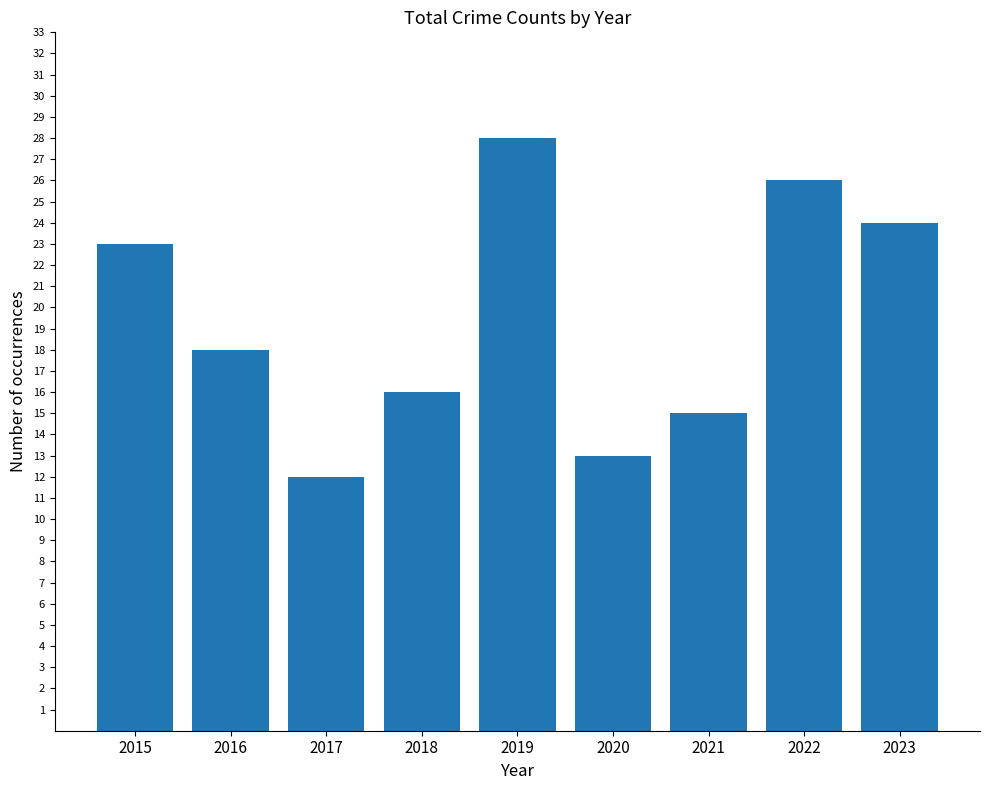

What is the value of the 7th bar from the left?

15